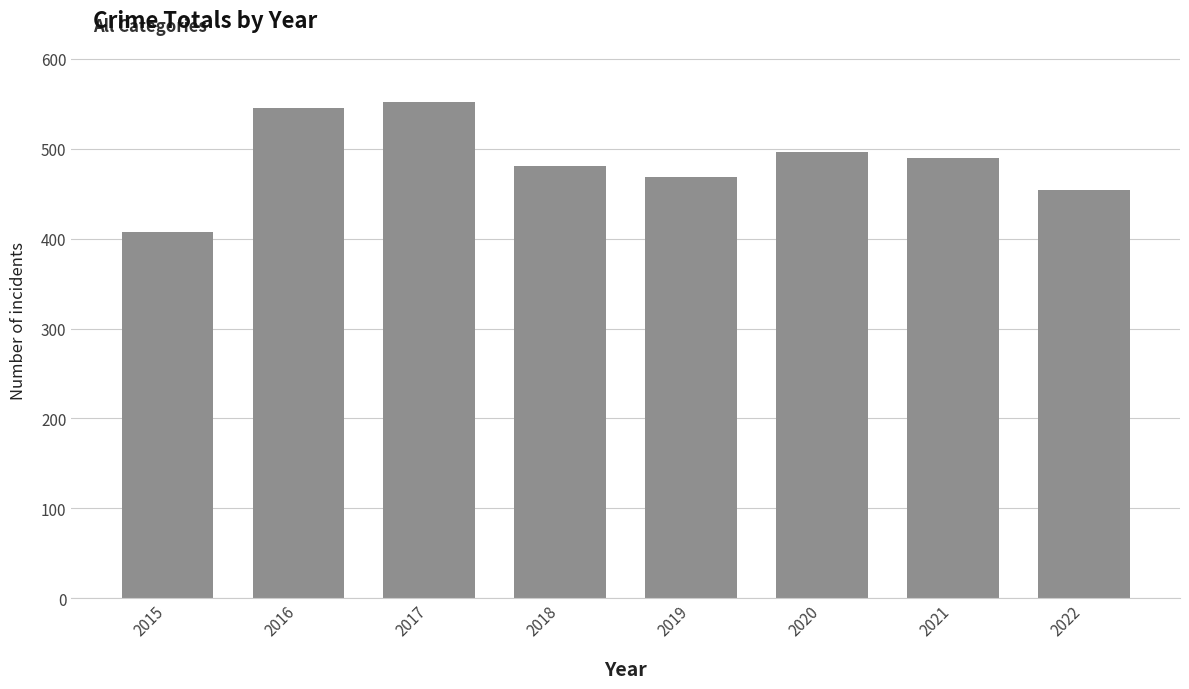

How many values are below 490?

4